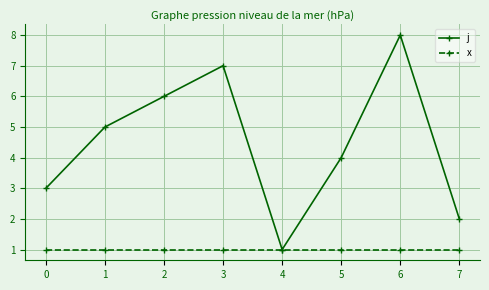

Which series has the widest spread of values?

j